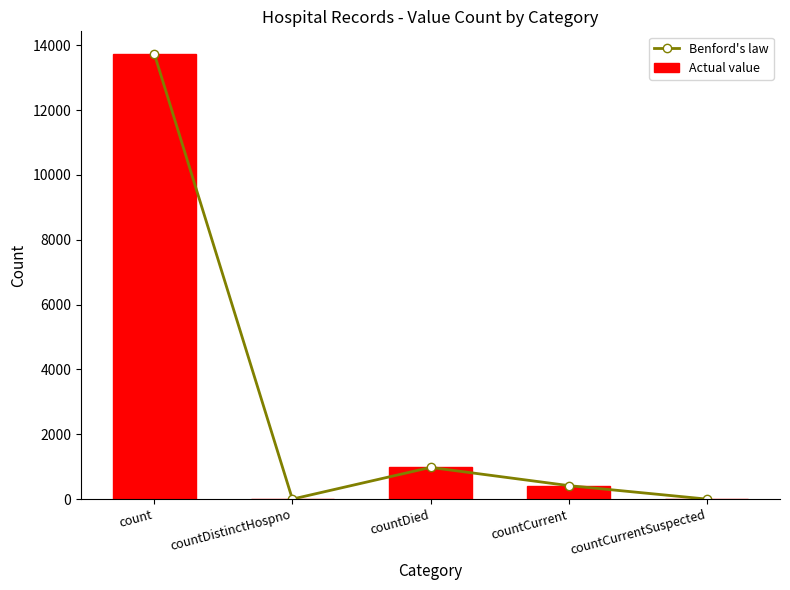

Does the chart contain stacked bars?

No